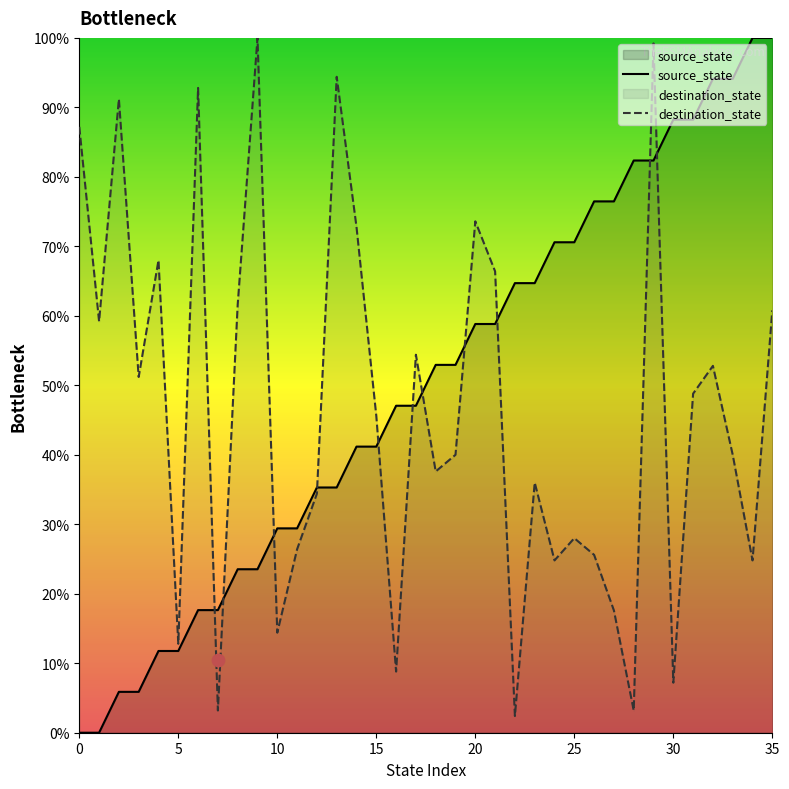

Is it true that source_state equals 43.2 at 10?

False